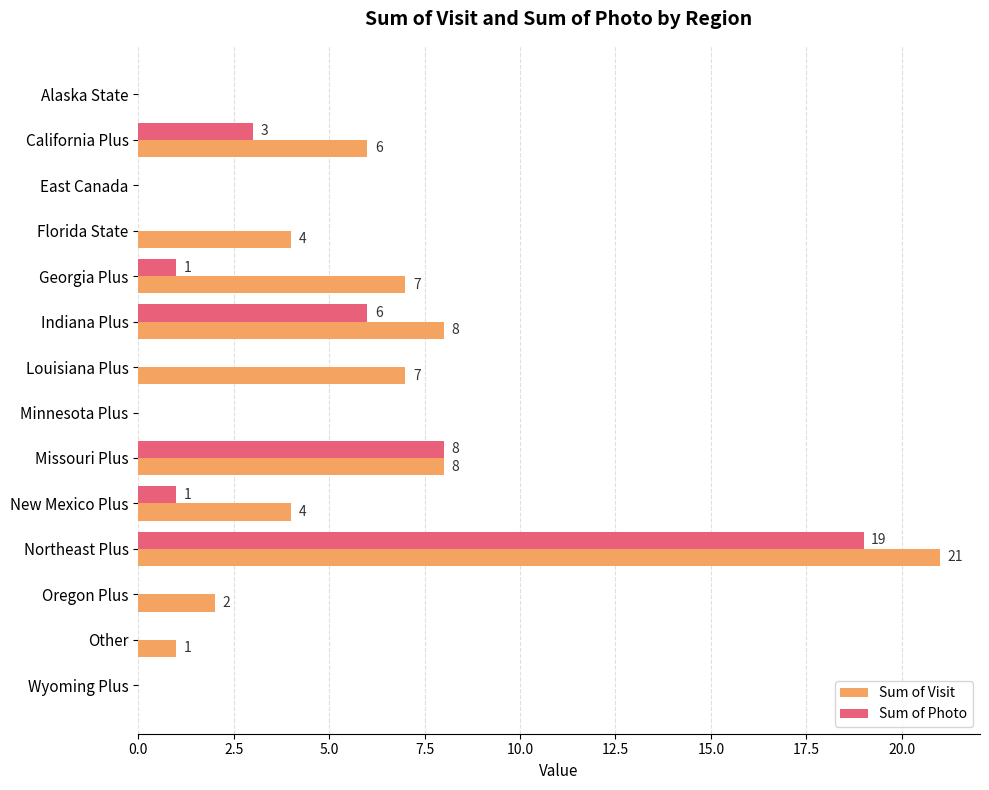

What is the total value across all series at Louisiana Plus?

7